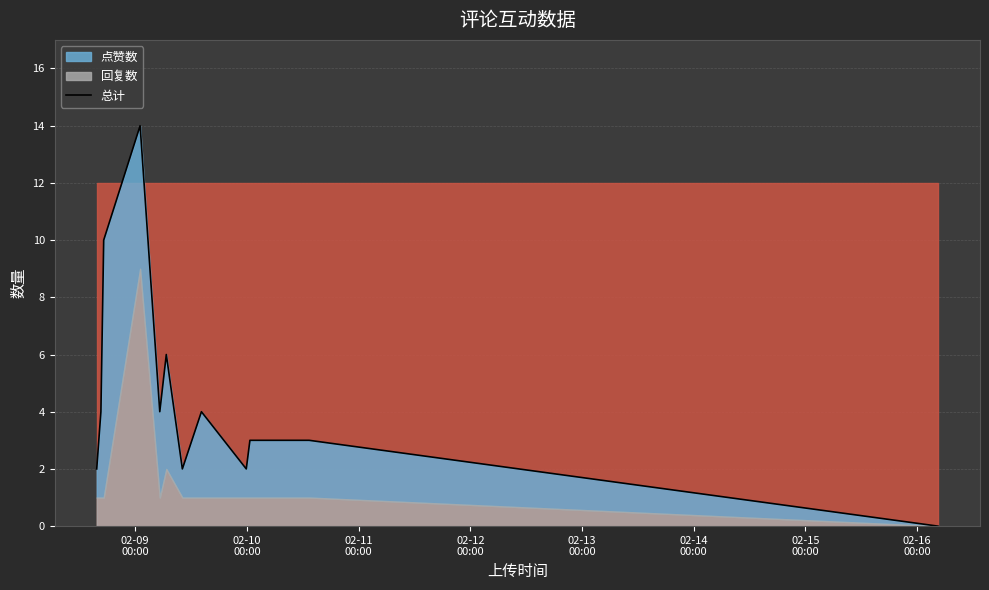

How many values exceed 4?

3